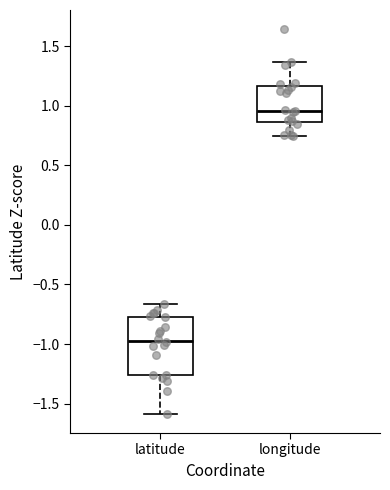

Which box has the lowest median line?

latitude